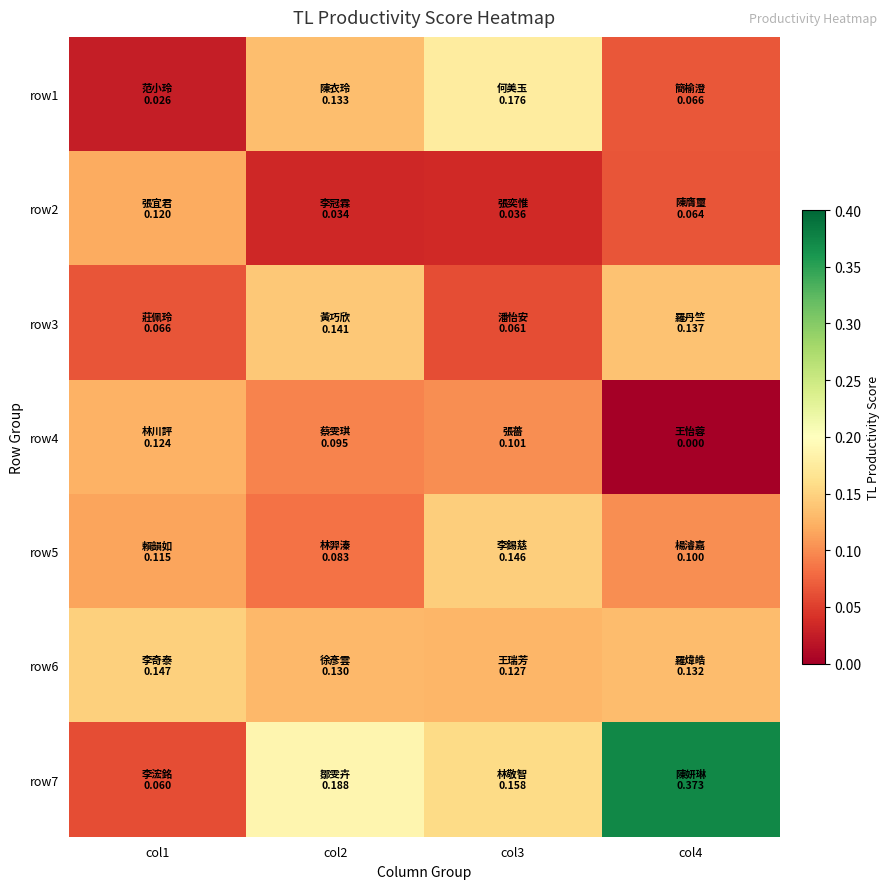

Which has a higher value, col4 or col1?

col4